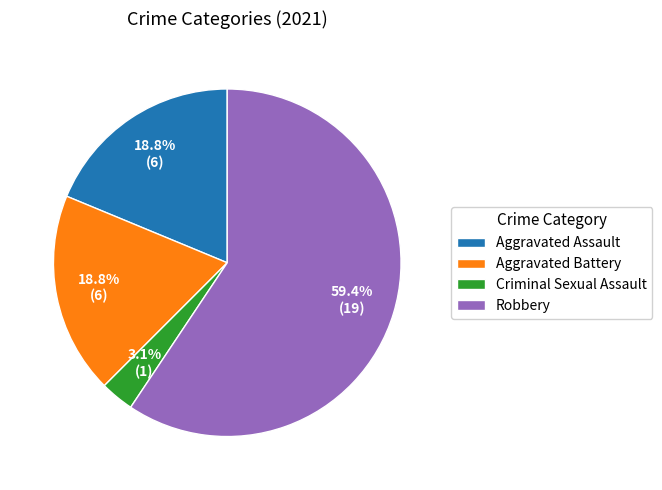

Combined, do Robbery and Criminal Sexual Assault account for over 50%?

Yes